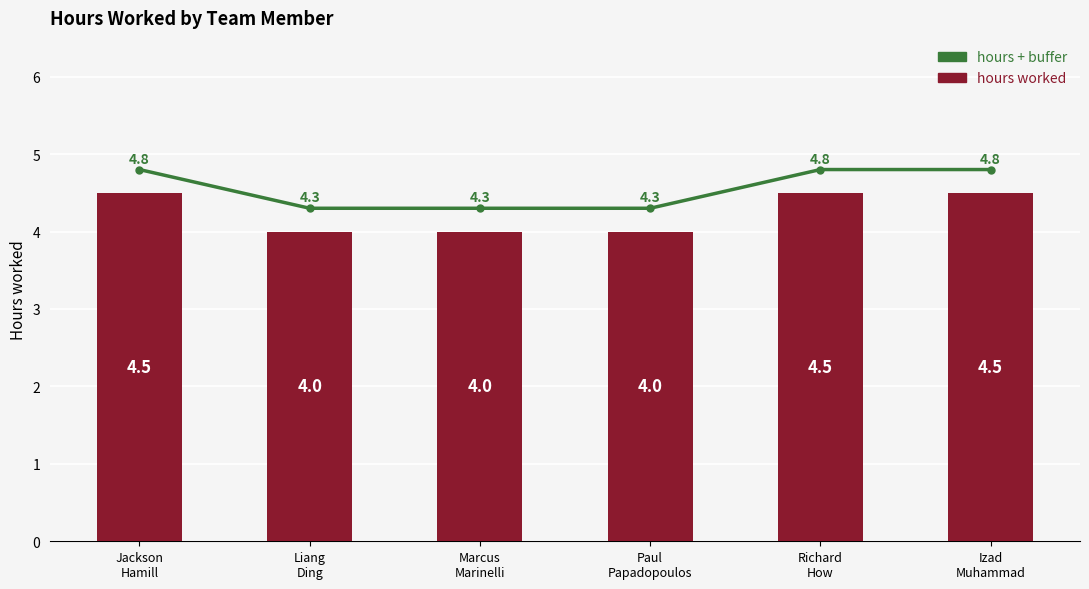

At how many categories does at least one series exceed 4?

6